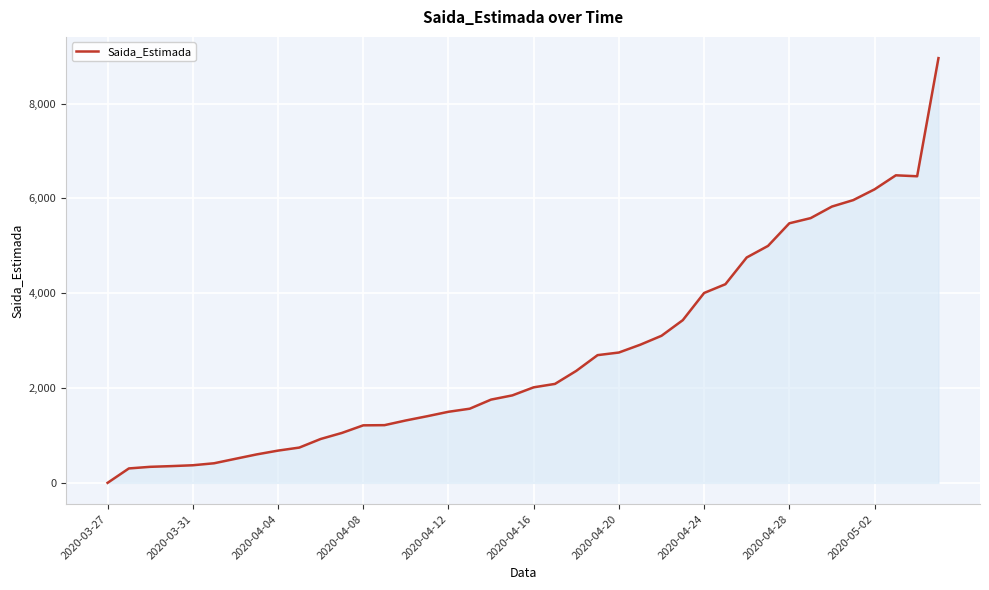

What is the difference between the maximum and minimum values?

8959